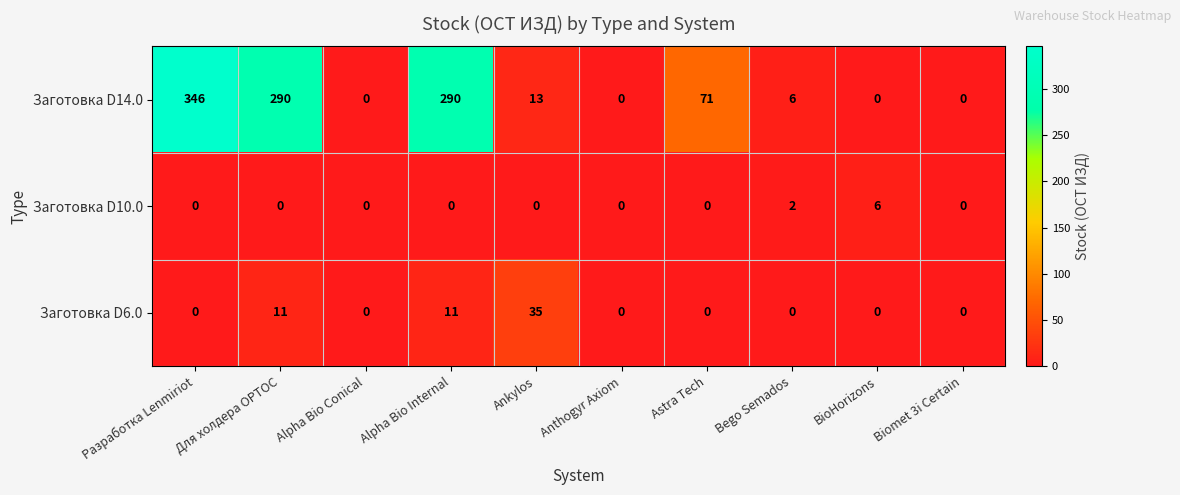

List the series in order of their peak value, lowest first.

Заготовка D10.0, Заготовка D6.0, Заготовка D14.0